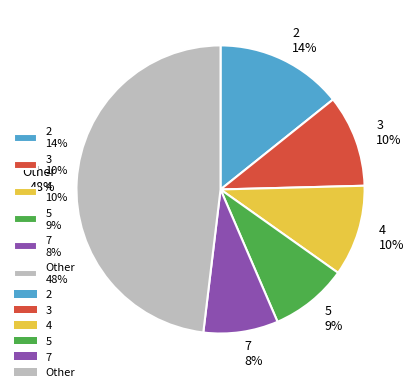

Combined, do 4 10% and 2 14% account for over 50%?

No